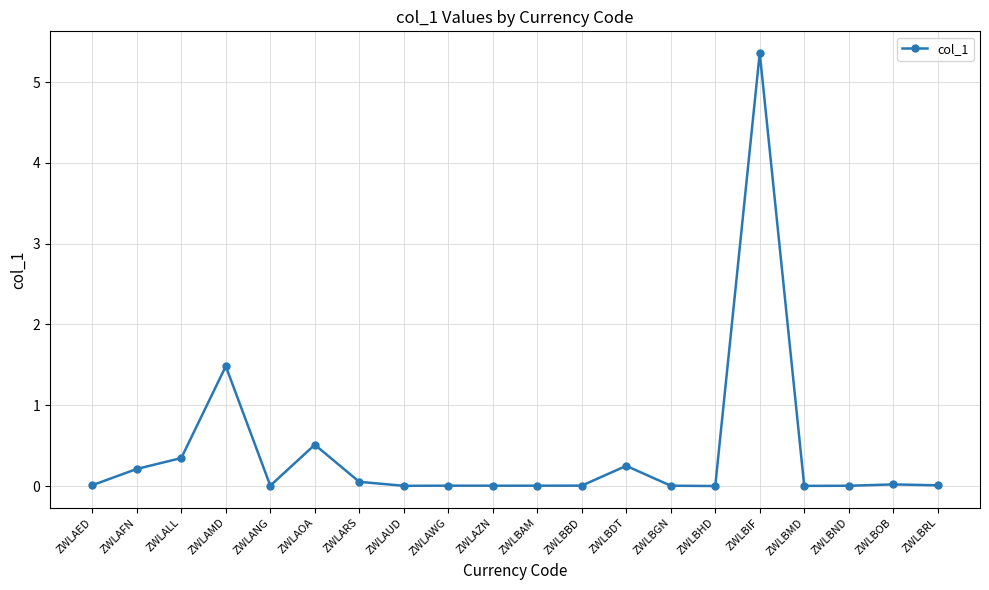

What is the label of the 14th point from the right?

ZWLARS